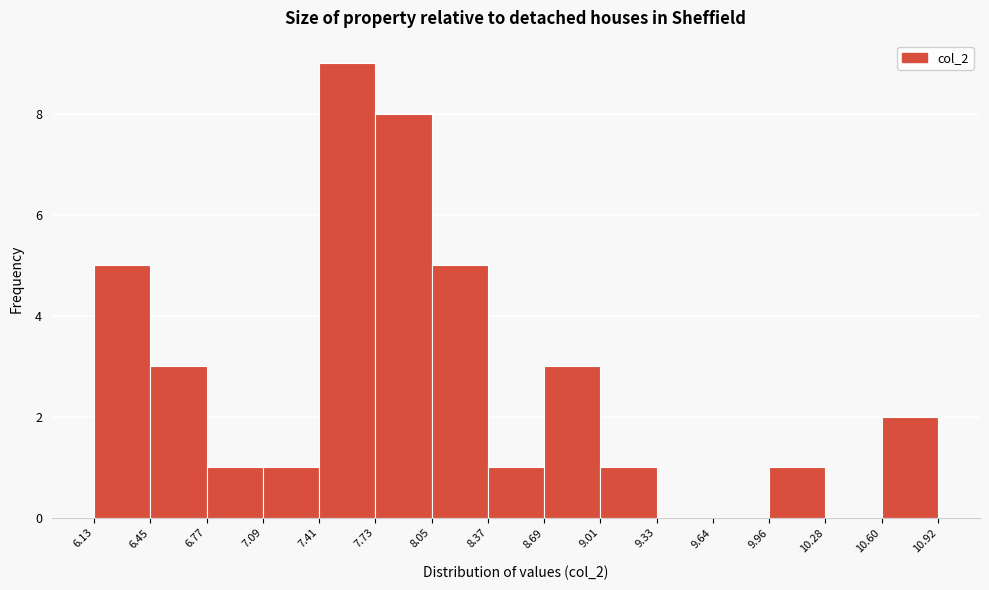

Reading left to right, transcribe this chart: for each bar, give the range it covers on the x-axis and its height. The values are not printed on the chart, so give them approximately, as read against the axis.

6.13 to 6.45: 5
6.45 to 6.77: 3
6.77 to 7.09: 1
7.09 to 7.41: 1
7.41 to 7.73: 9
7.73 to 8.05: 8
8.05 to 8.37: 5
8.37 to 8.69: 1
8.69 to 9.01: 3
9.01 to 9.33: 1
9.33 to 9.64: 0
9.64 to 9.96: 0
9.96 to 10.28: 1
10.28 to 10.60: 0
10.60 to 10.92: 2